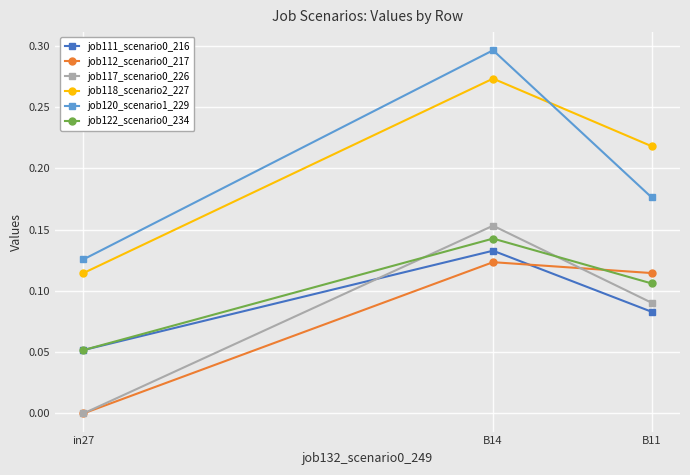

The value of job117_scenario0_226 at B11 is 0.2. True or false?

False